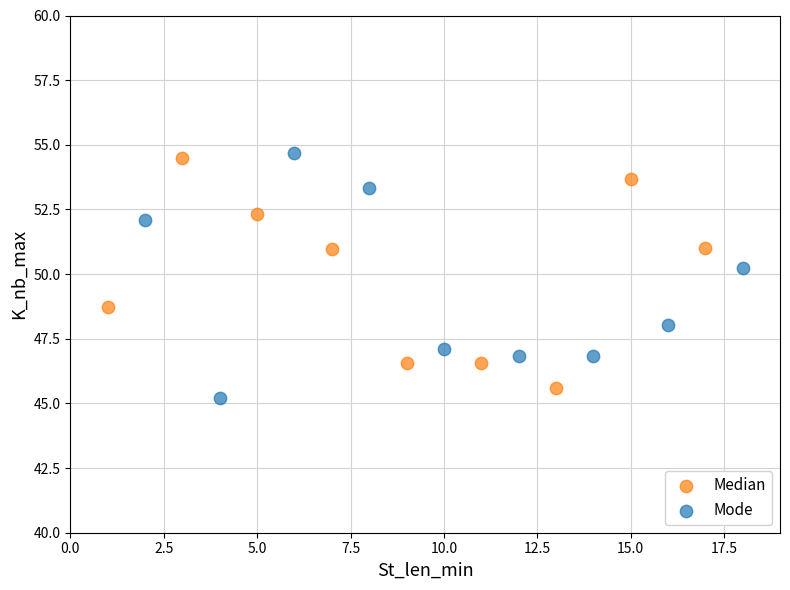

Which series reaches the minimum Y coordinate?

Mode